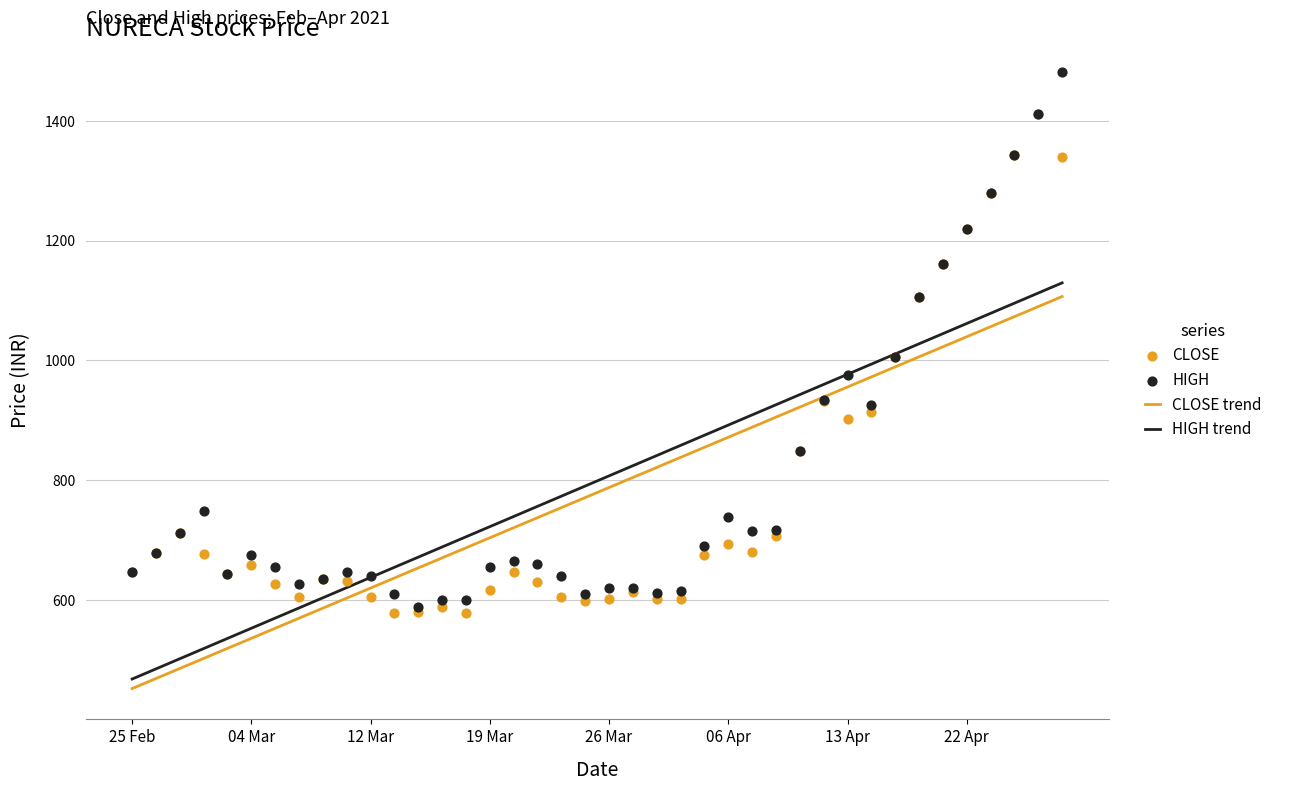

What are all the series names shown in the legend?

CLOSE trend, HIGH trend, CLOSE, HIGH